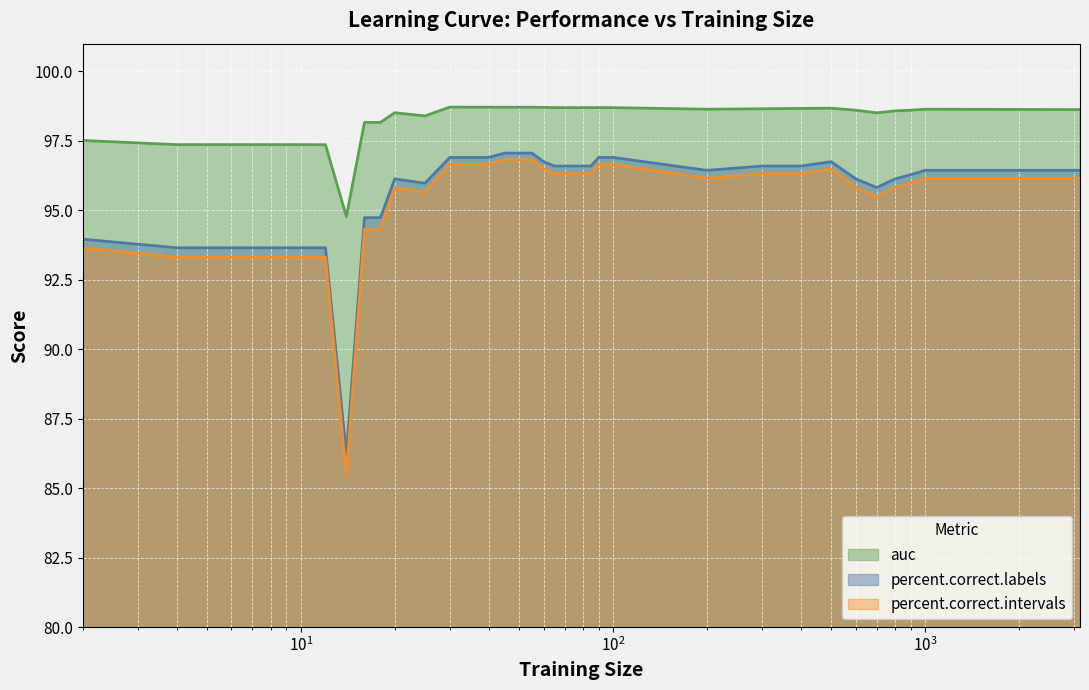

What is the average value of the auc series?

98.3